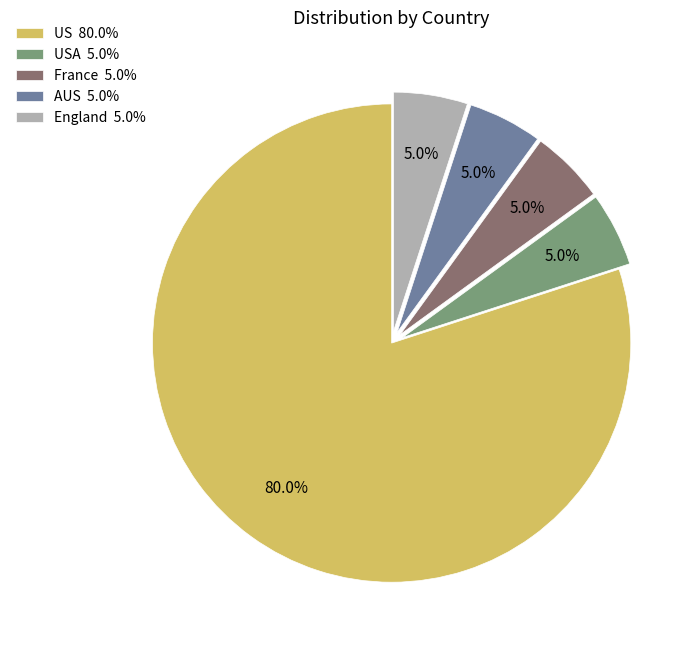

How many segments does this pie chart have?

5